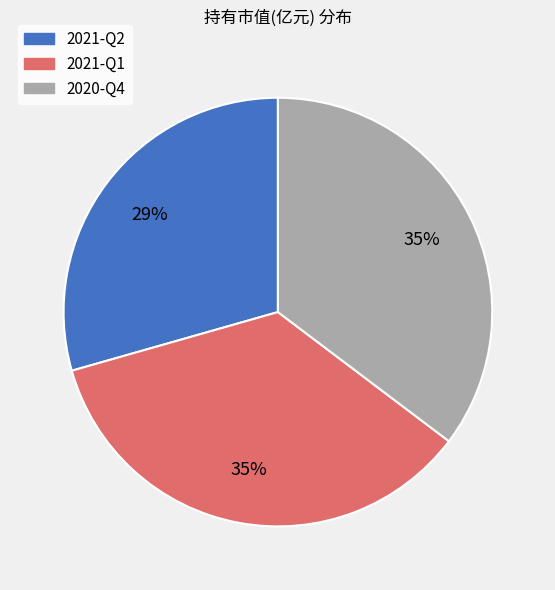

Does any single category account for the majority?

No